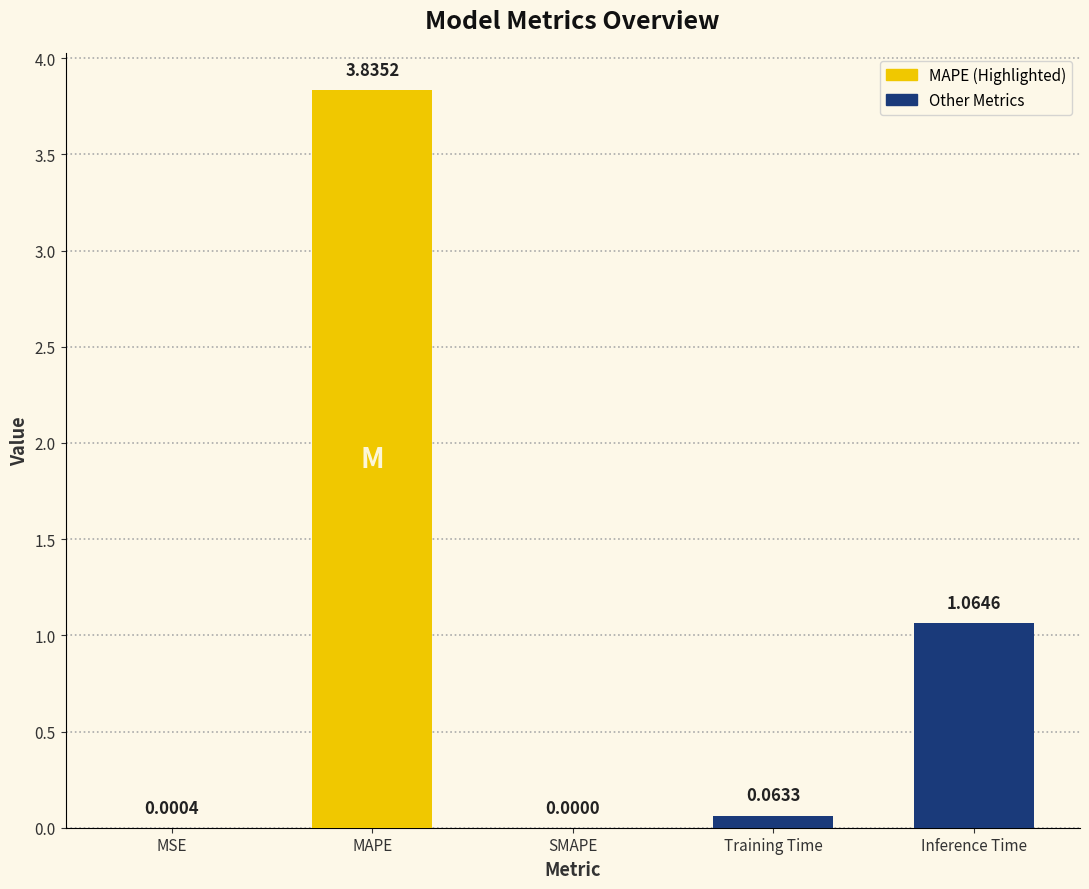

Which has a higher value, Training Time or MSE?

Training Time